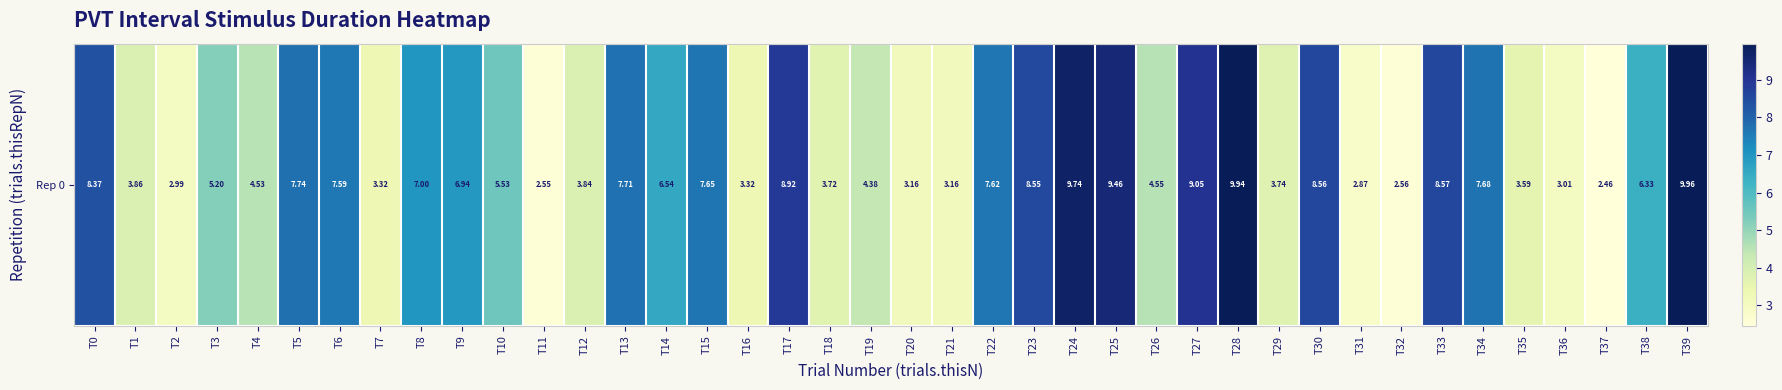

What is the smallest value displayed?

2.5